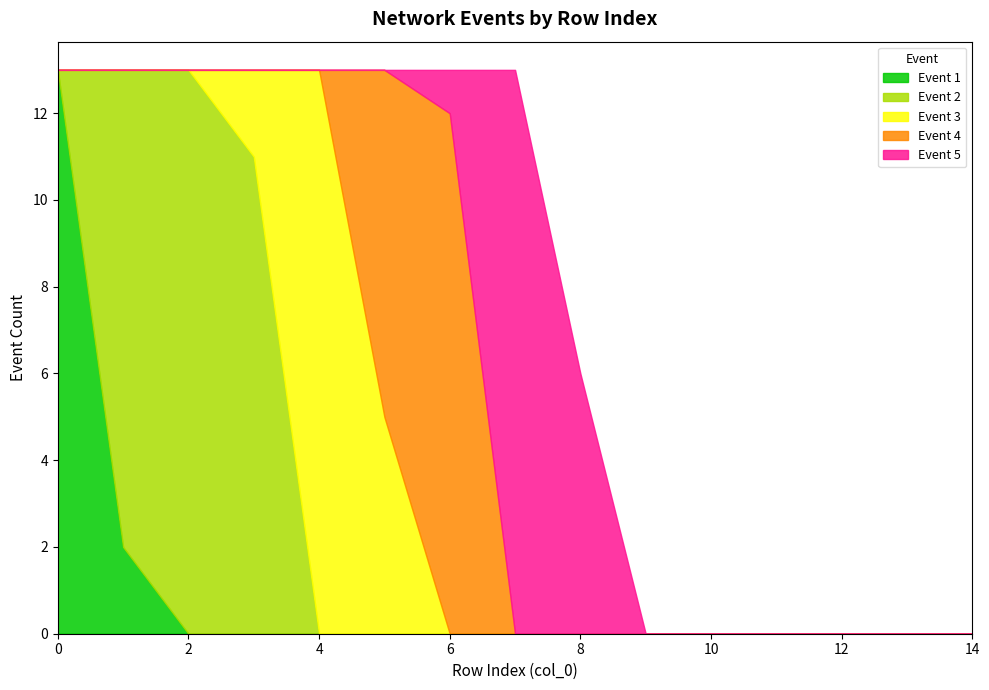

Is it true that Event 1 equals -4 at 14?

False